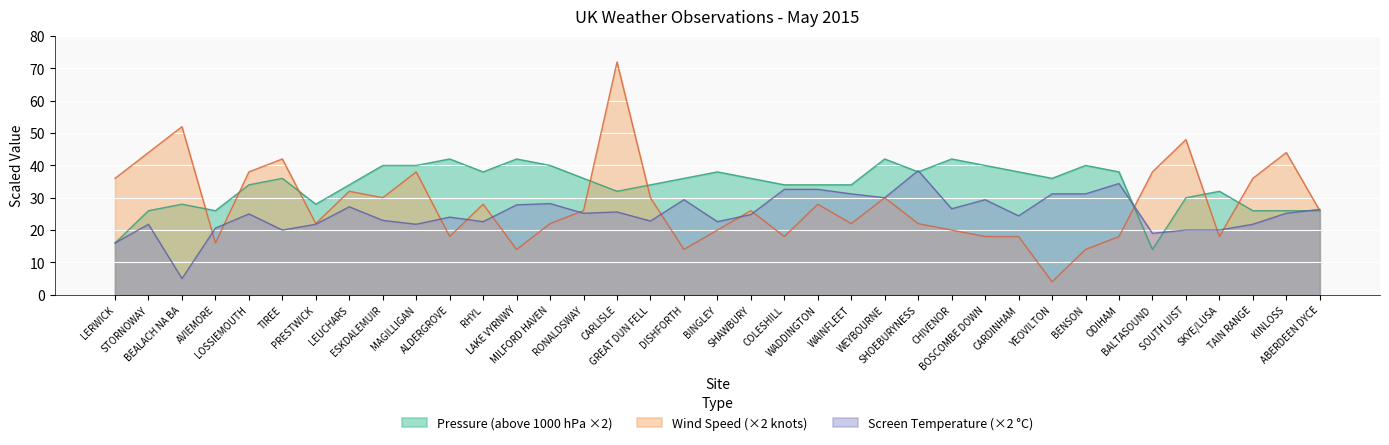

Rank the series by their maximum value, from lowest to highest.

Screen Temperature (×2 °C), Pressure (above 1000 hPa ×2), Wind Speed (×2 knots)